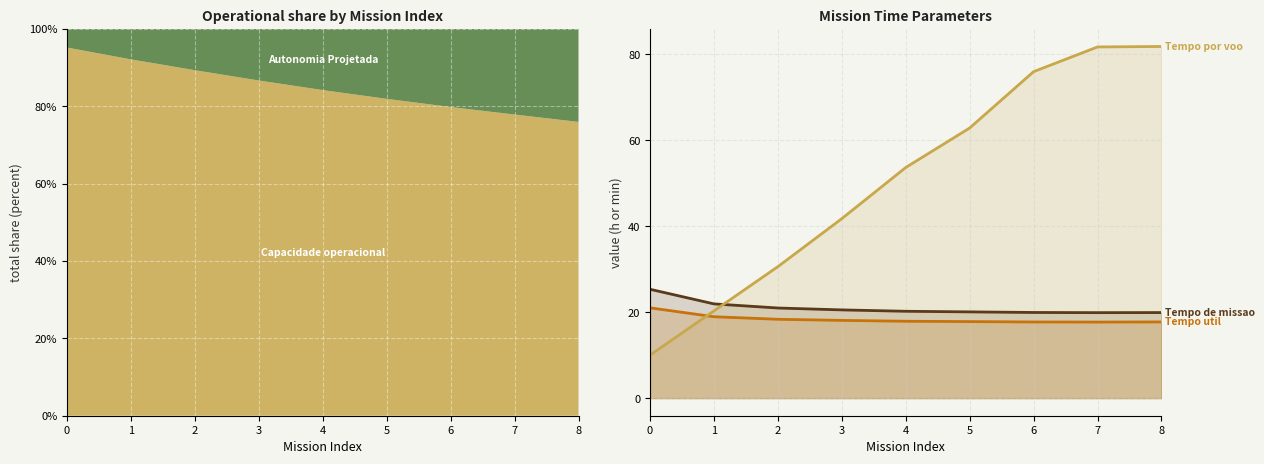

What is the maximum value for Tempo por voo?

81.8